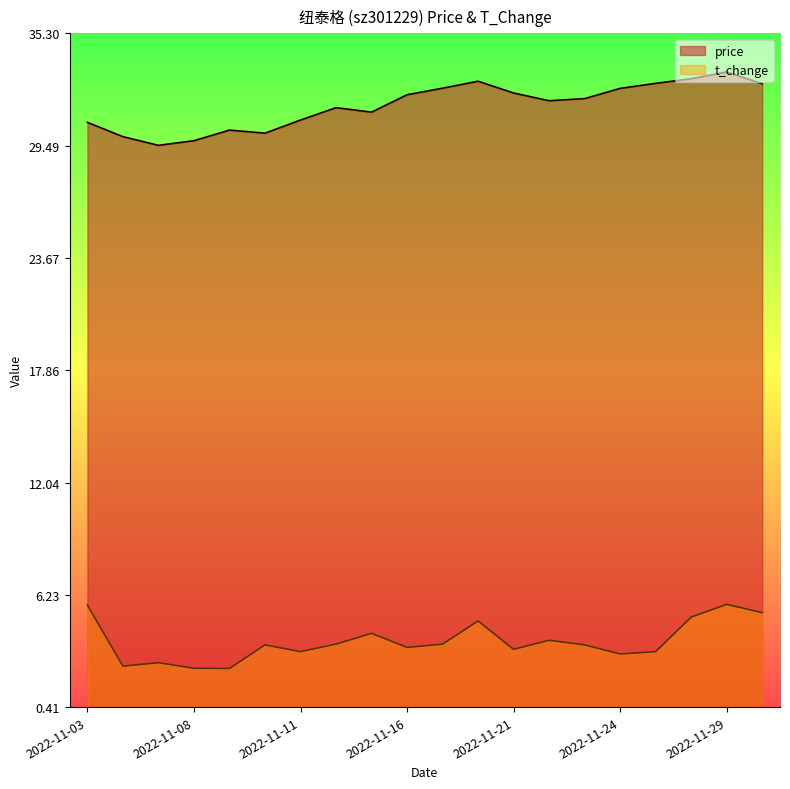

What is the value of the t_change point at the 9th from the left?

4.2